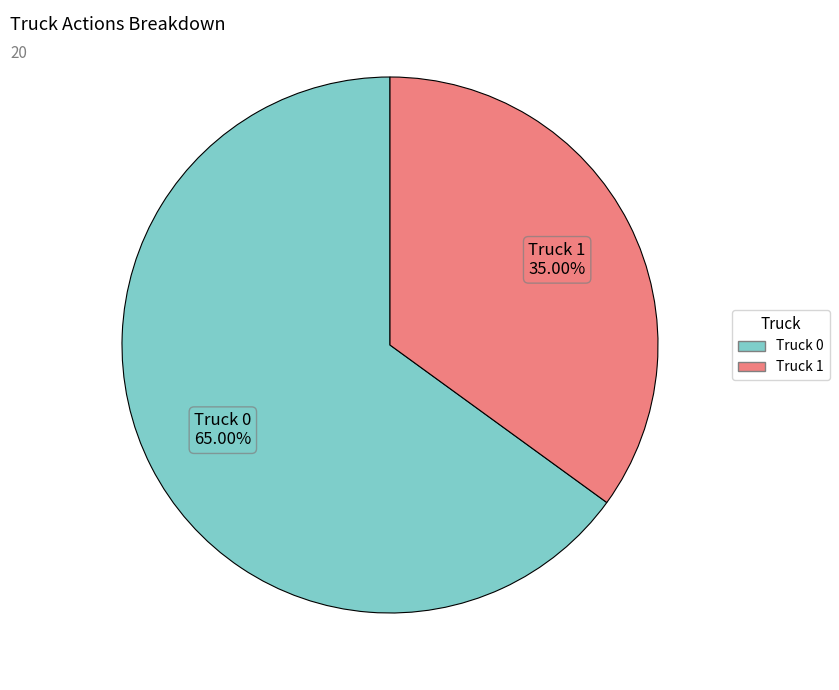

What is the total percentage of Truck 0 and Truck 1?

100.0%